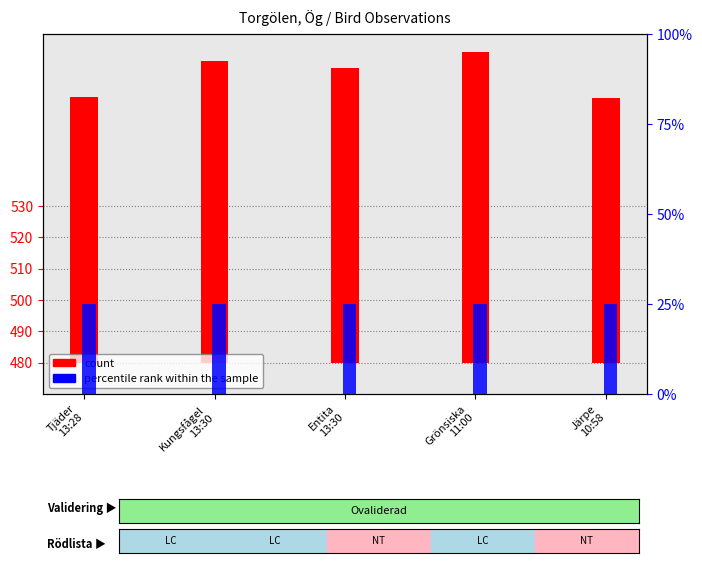

What position from the right is Kungsfågel
13:30?

4